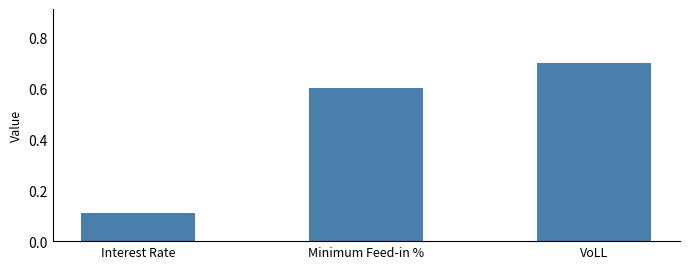

Rank the categories by value from lowest to highest.

Interest Rate, Minimum Feed-in %, VoLL